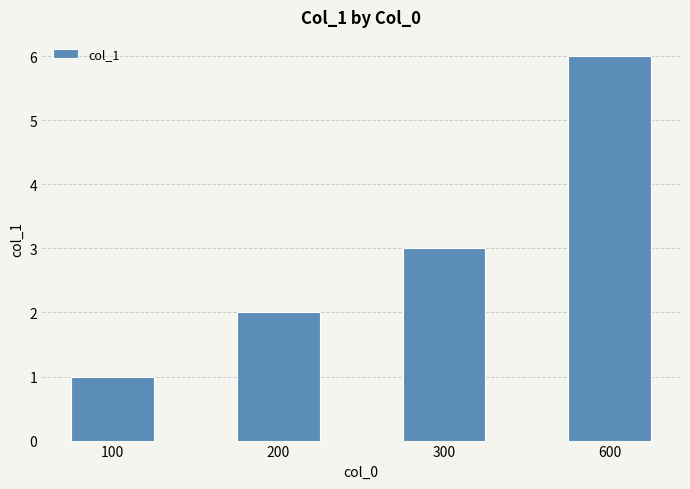

Rank the categories by value from highest to lowest.

600, 300, 200, 100